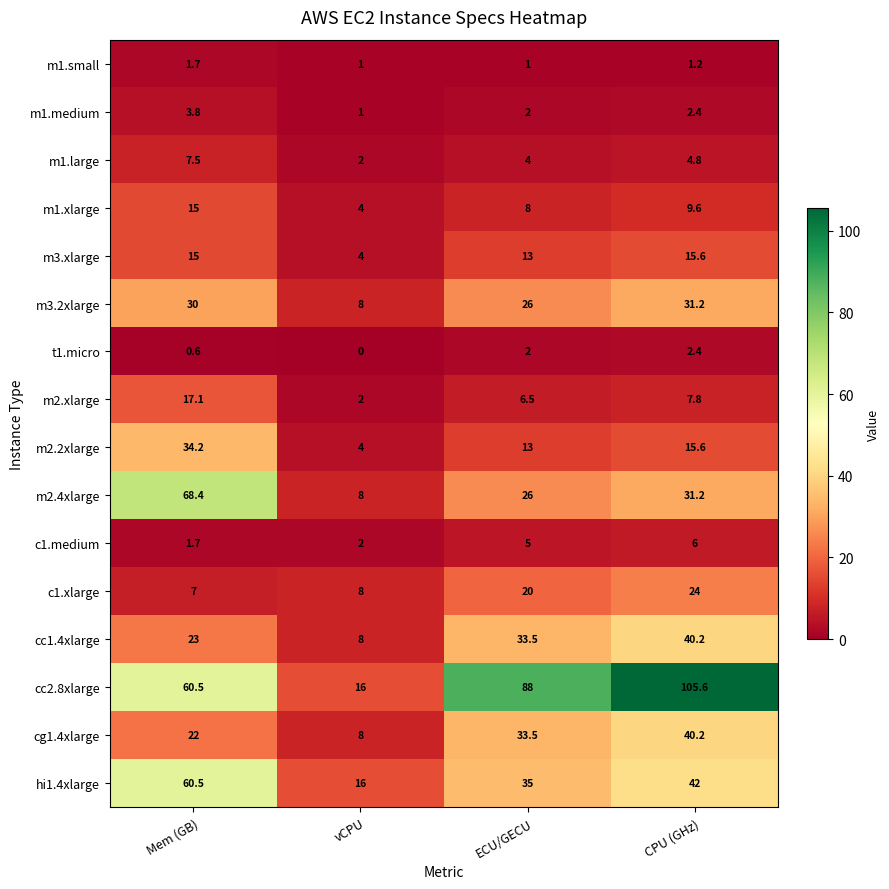

Where is m1.medium nearest to the value 2?

ECU/GECU